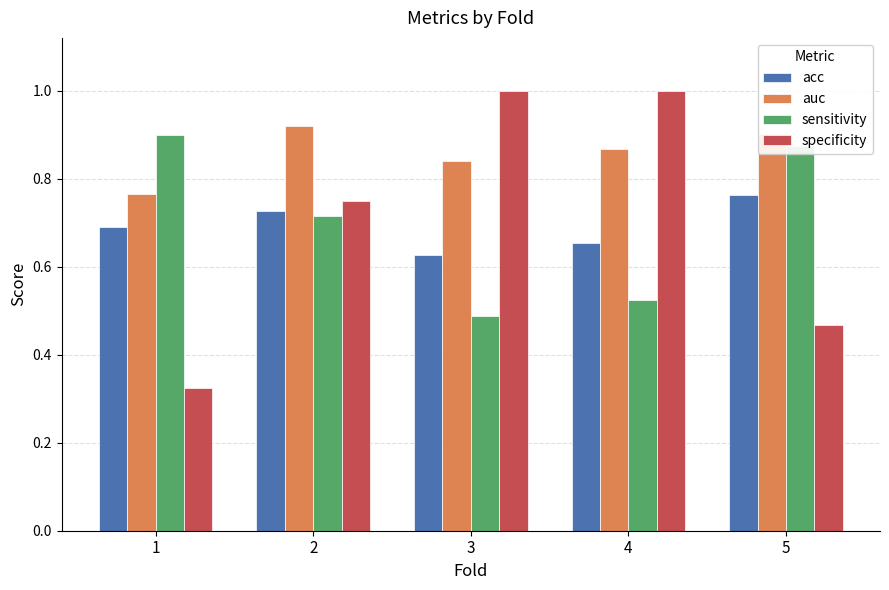

Which series has the largest range (max minus min)?

specificity